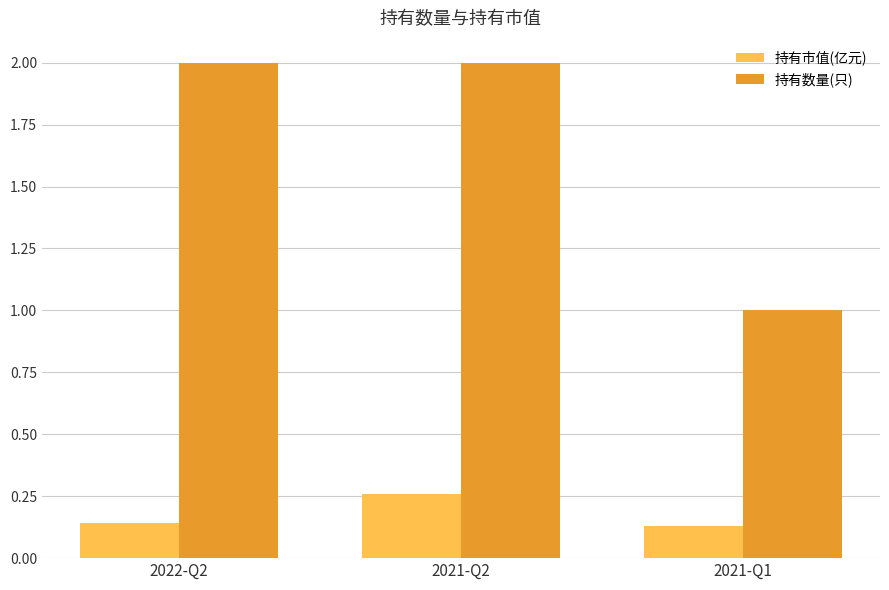

The value of 持有市值(亿元) at 2021-Q1 is 0.0. True or false?

False